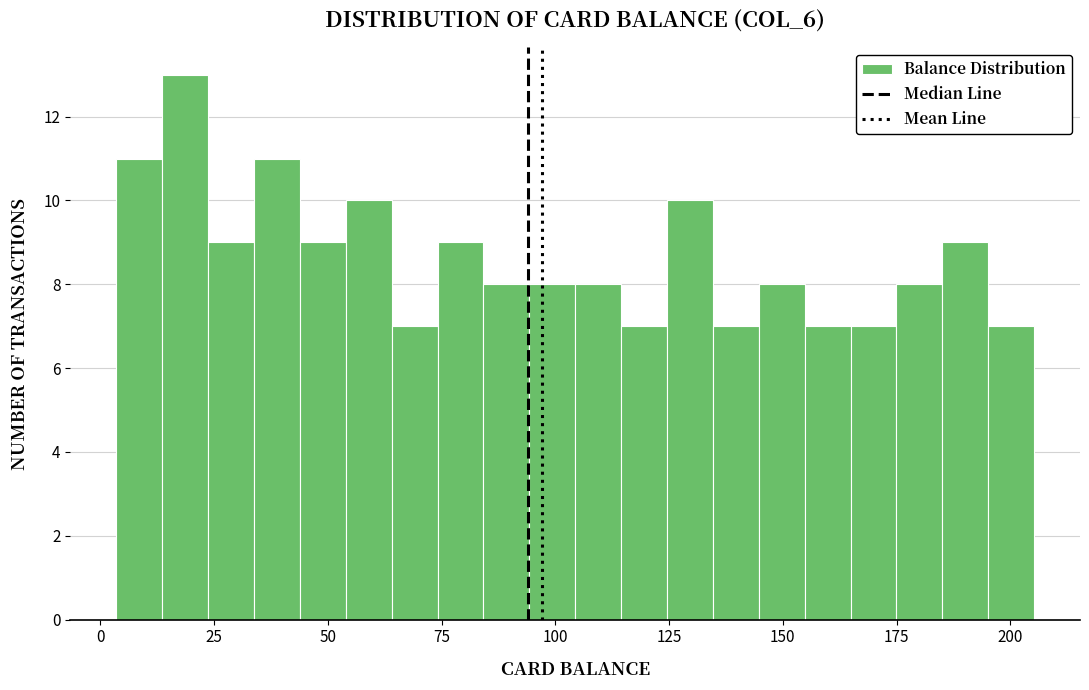

Read against the x-axis, roughly where is the centre of the tallest bar?

20